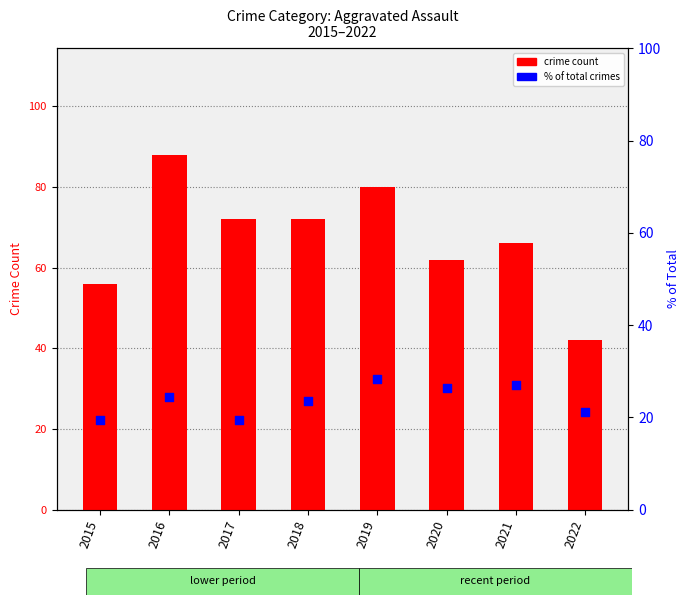

Which series has the largest total across all categories?

Aggravated Assault